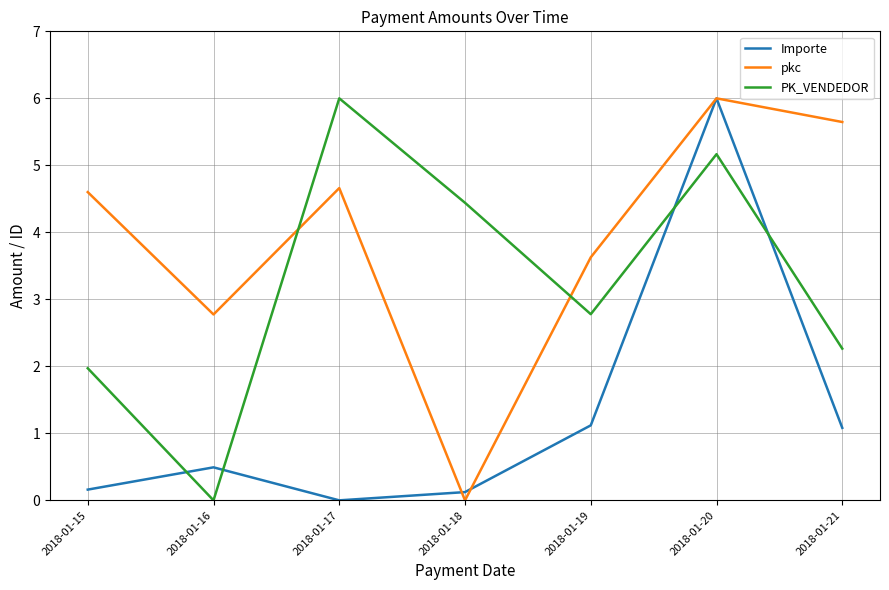

At which category does Importe reach its first local peak?

2018-01-16